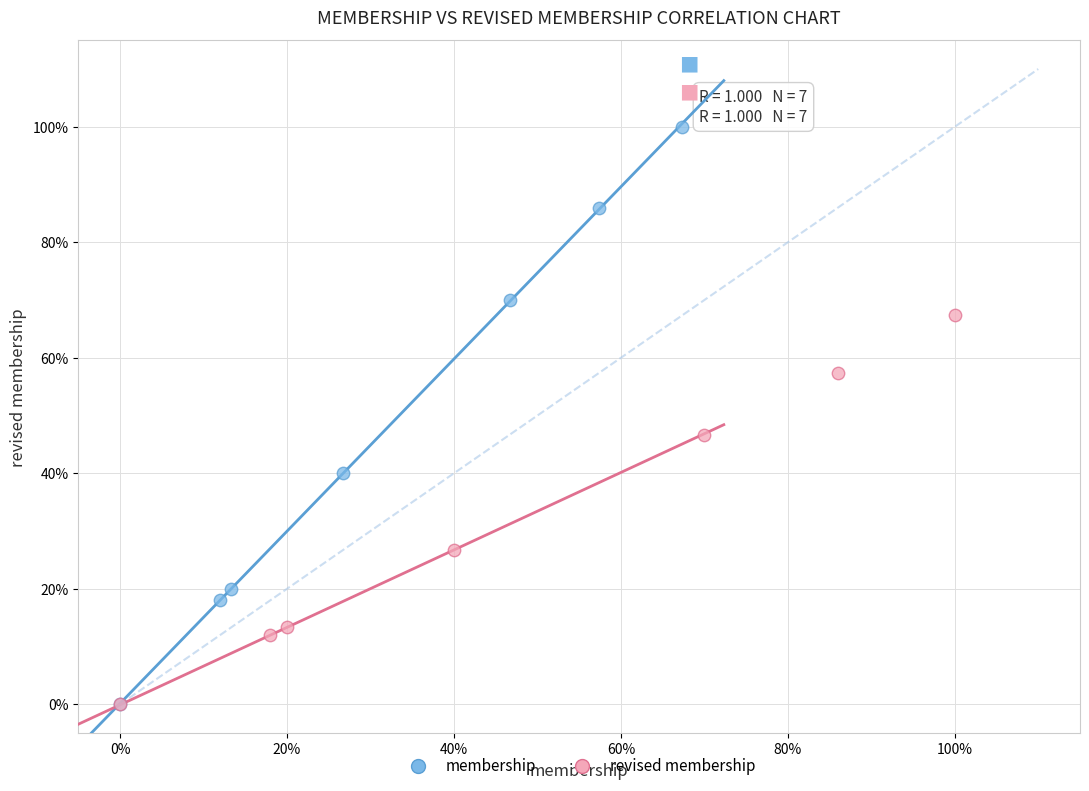

What are all the series names shown in the legend?

membership, revised membership